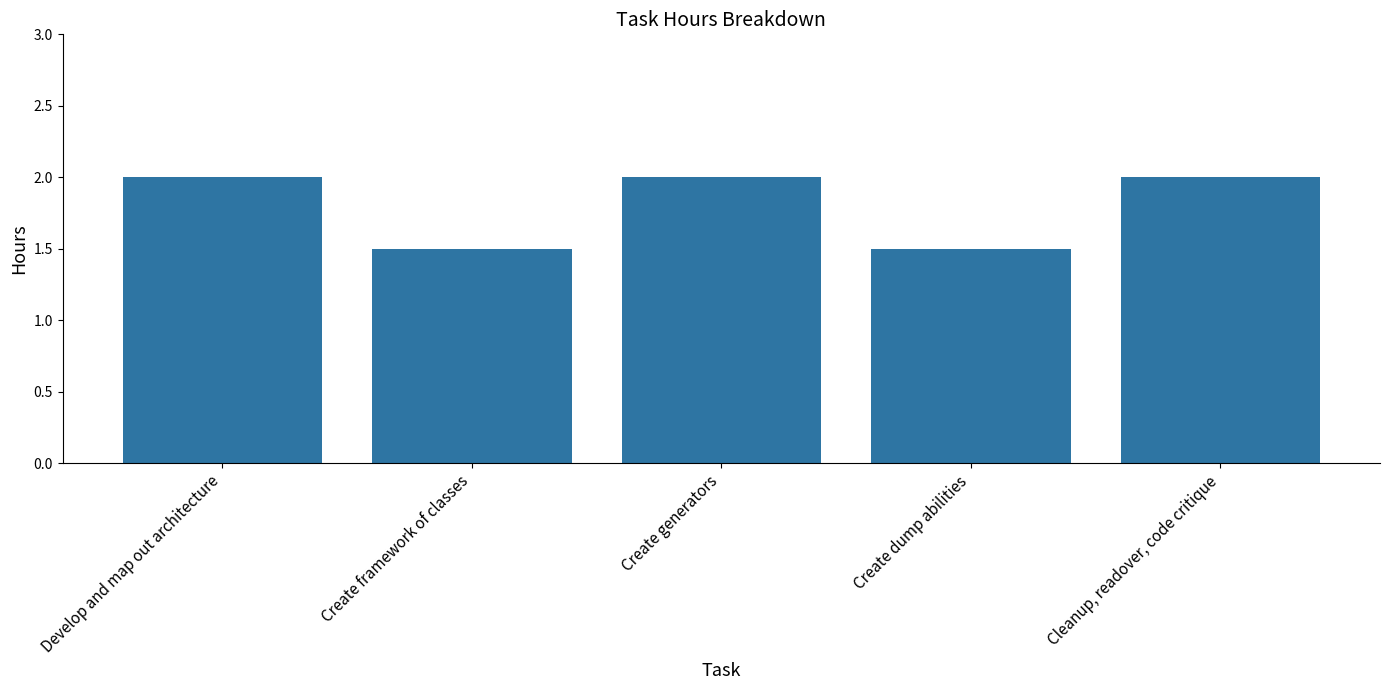

Between Create dump abilities and Cleanup, readover, code critique, which is larger?

Cleanup, readover, code critique